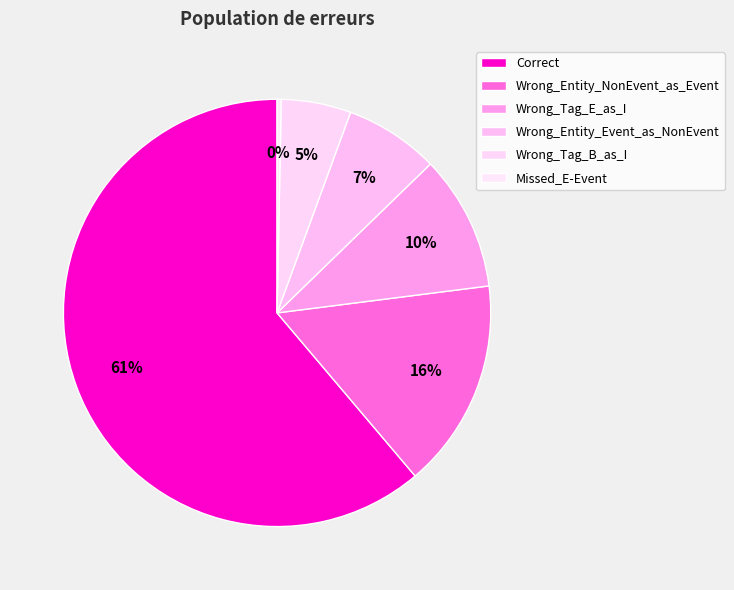

Count the number of slices in the pie.

6